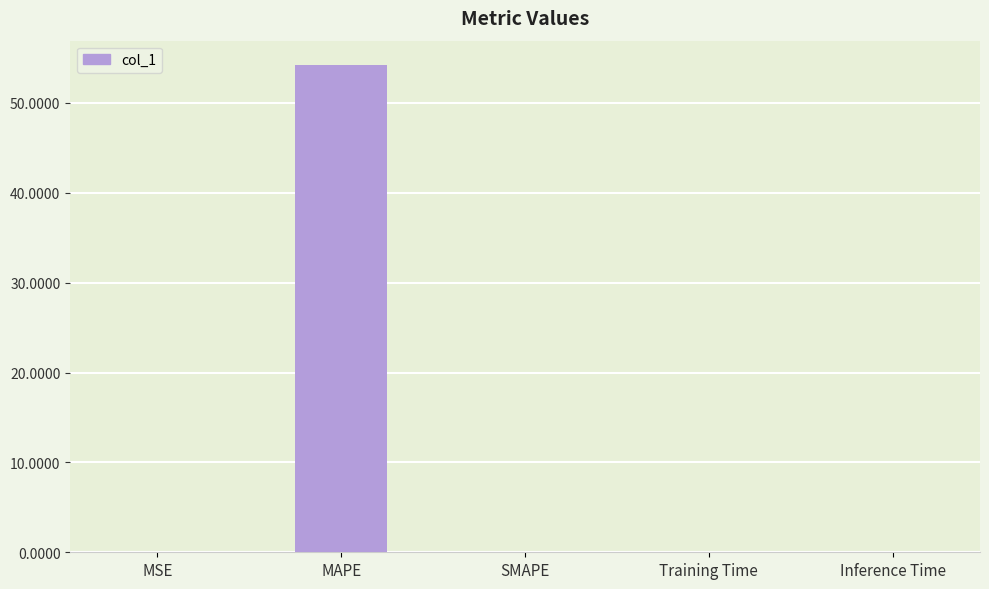

What is the maximum value shown in the chart?

54.2